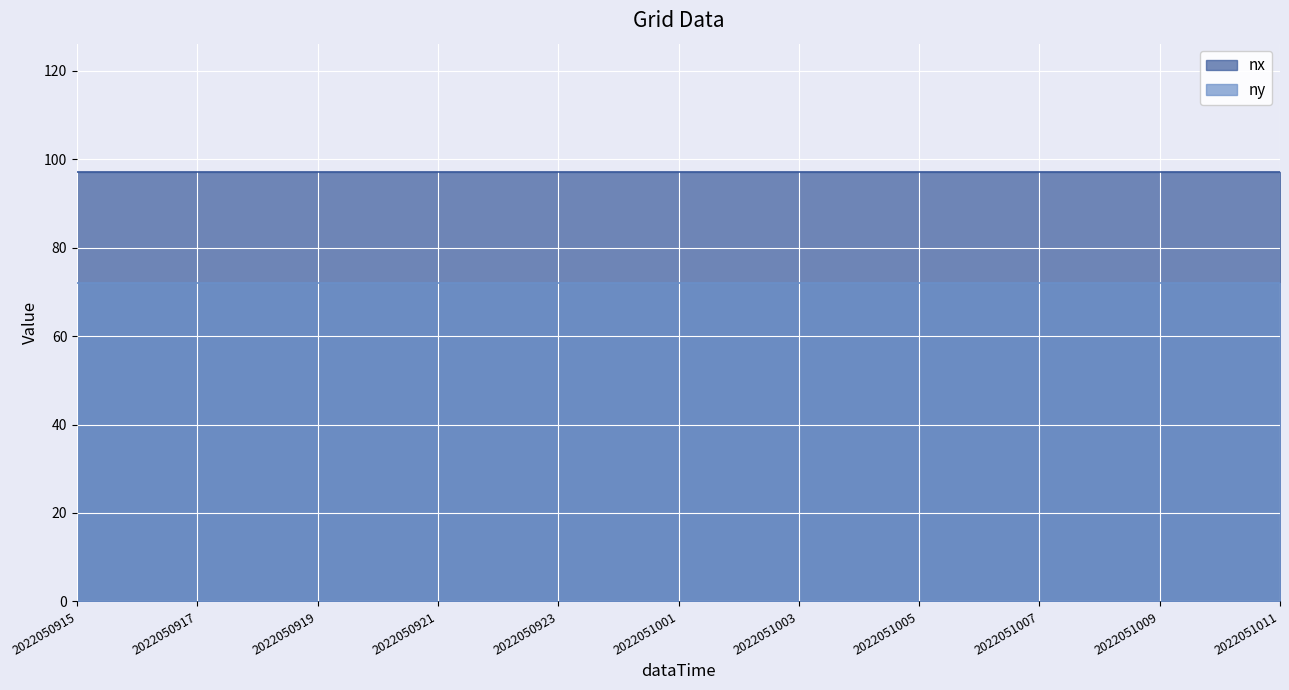

Count the number of categories in the chart.

21